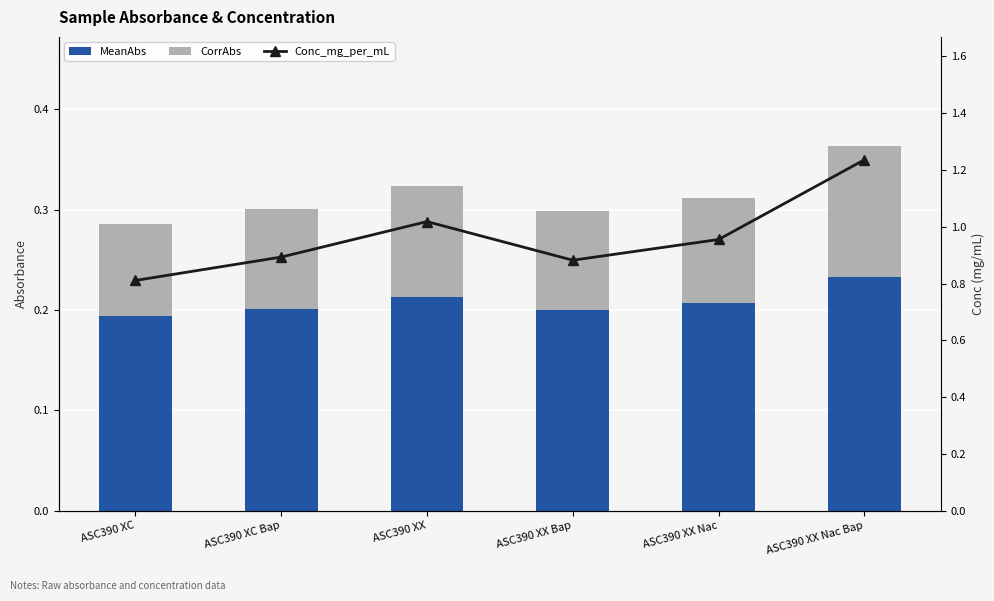

What is the label of the 5th bar from the right?

ASC390 XC Bap